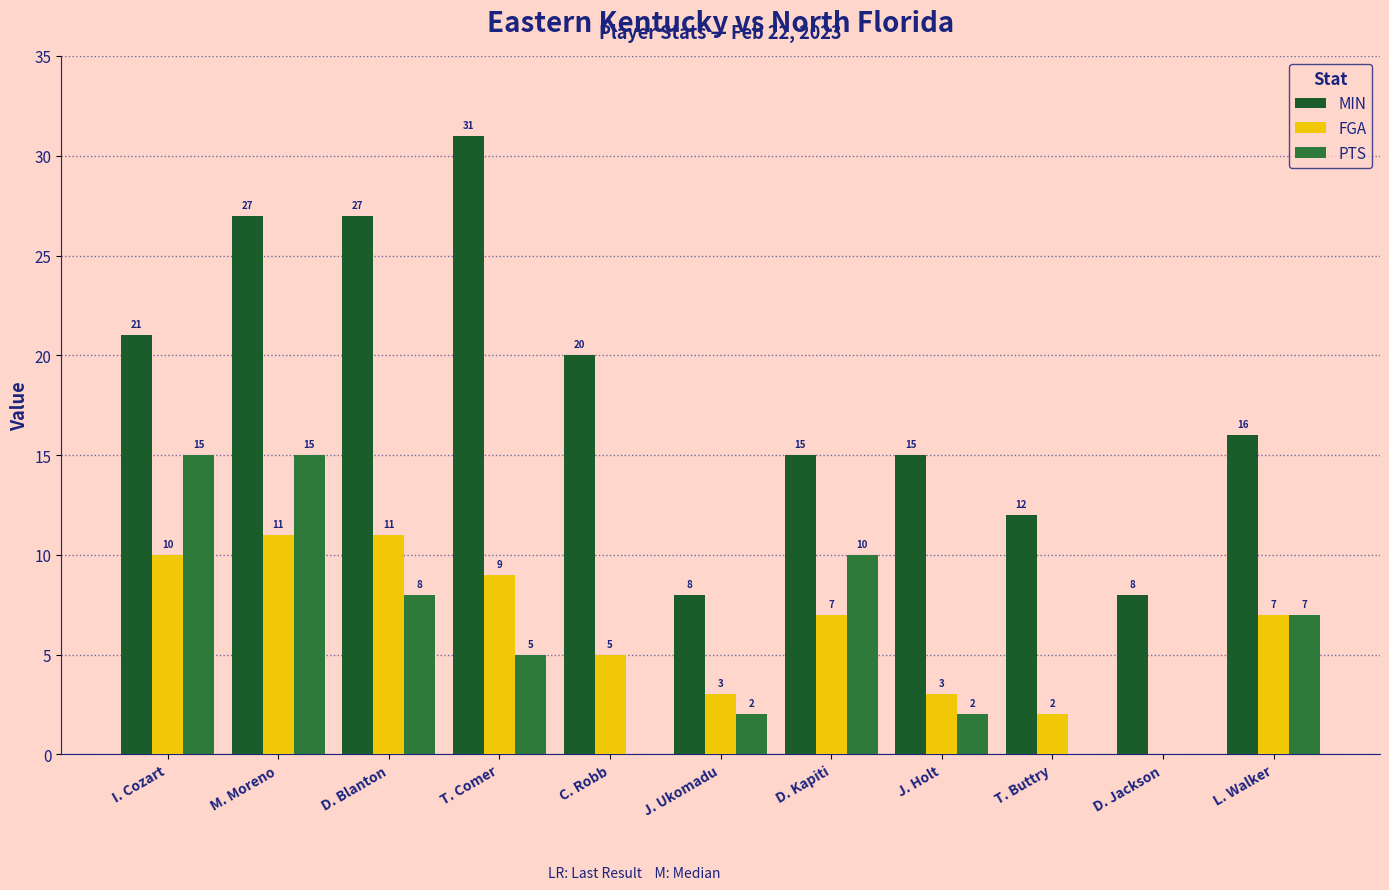

Where does the PTS series first go above 5?

I. Cozart